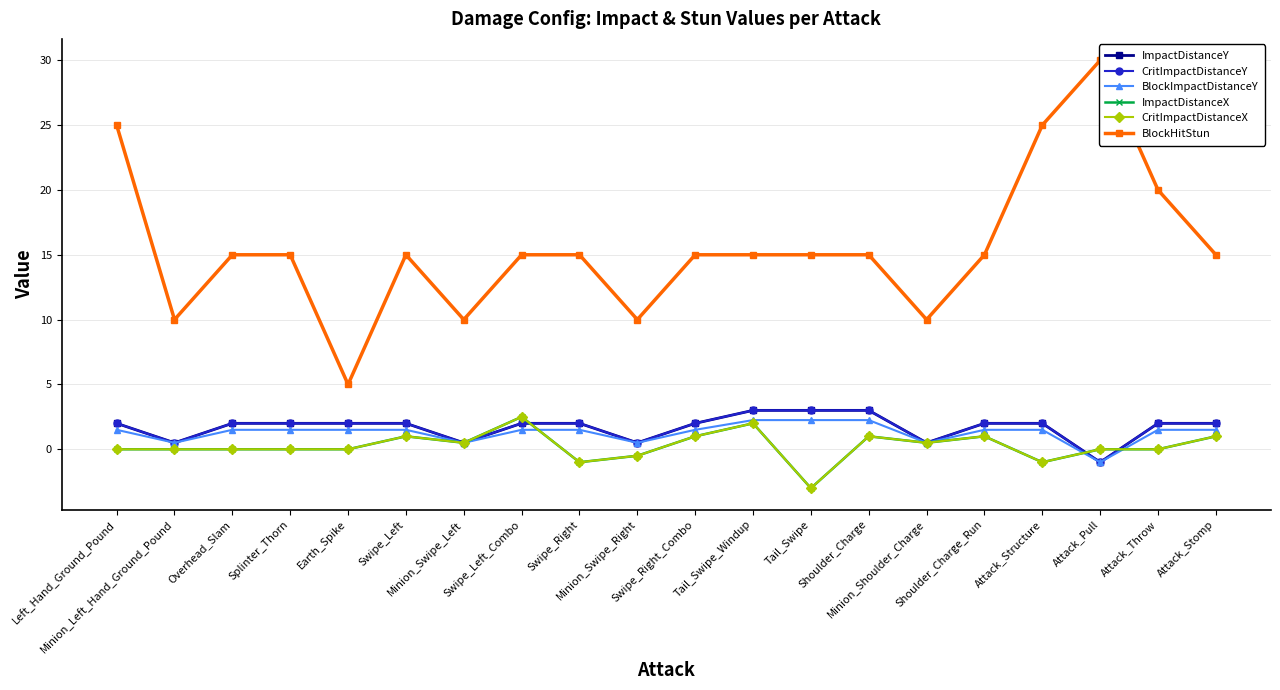

How many lines are shown in the chart?

6